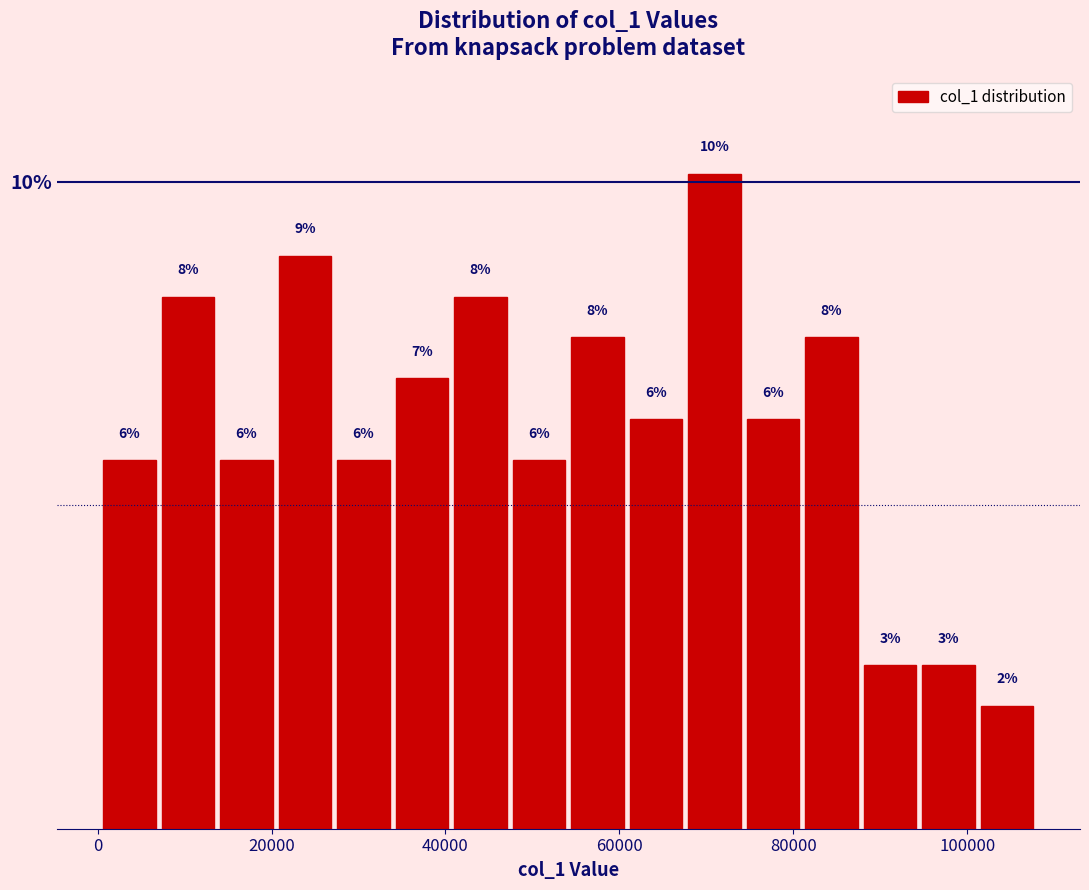

Read against the x-axis, roughly where is the centre of the tallest bar?

70000